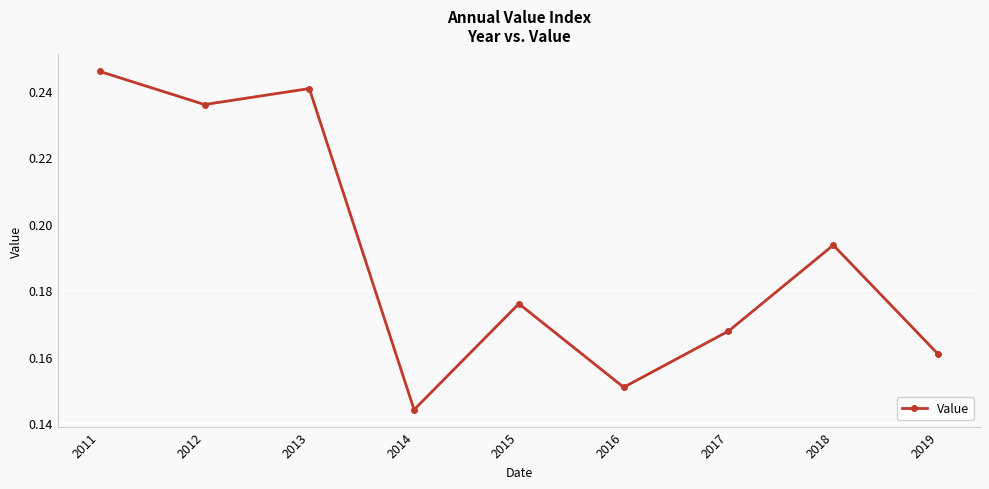

At which category does the chart reach its minimum across all series?

2014